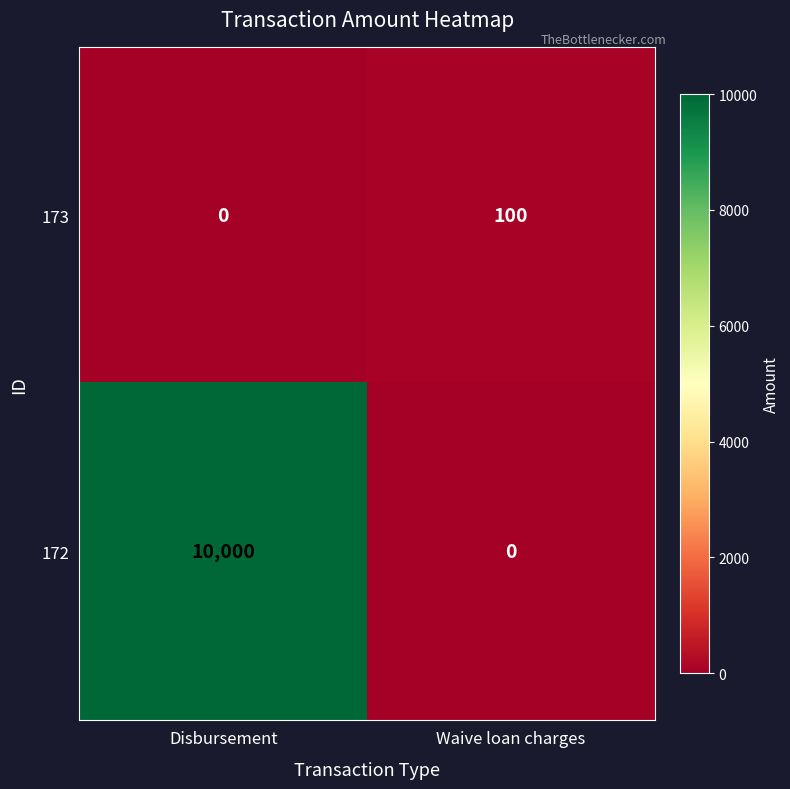

What is the sum of all 172 values?

10000